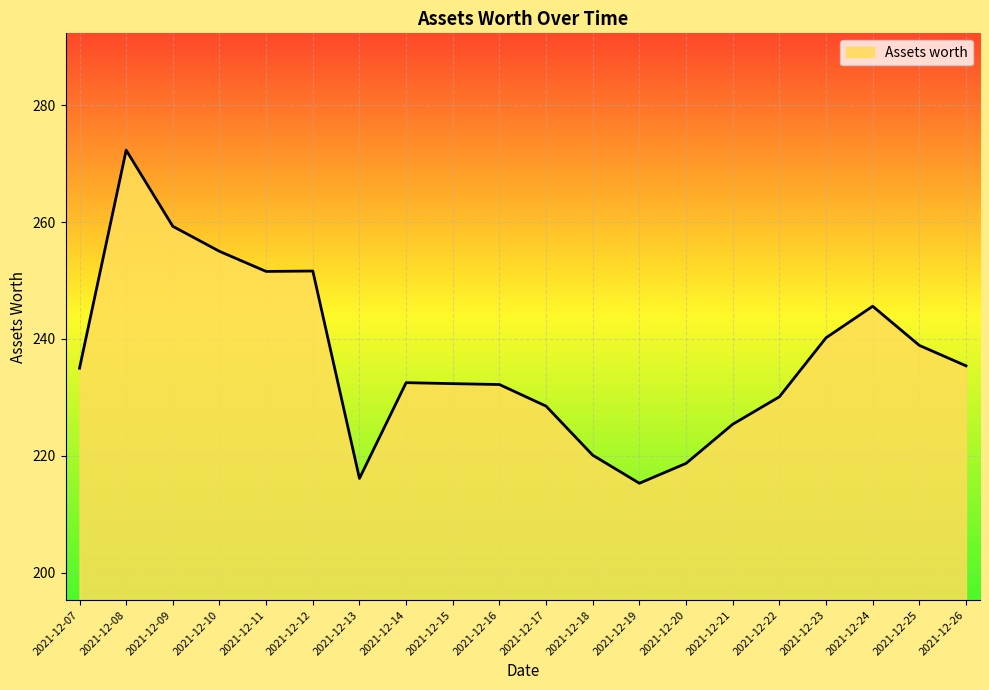

What is the sum of the values at 2021-12-07 and 2021-12-08?

507.3